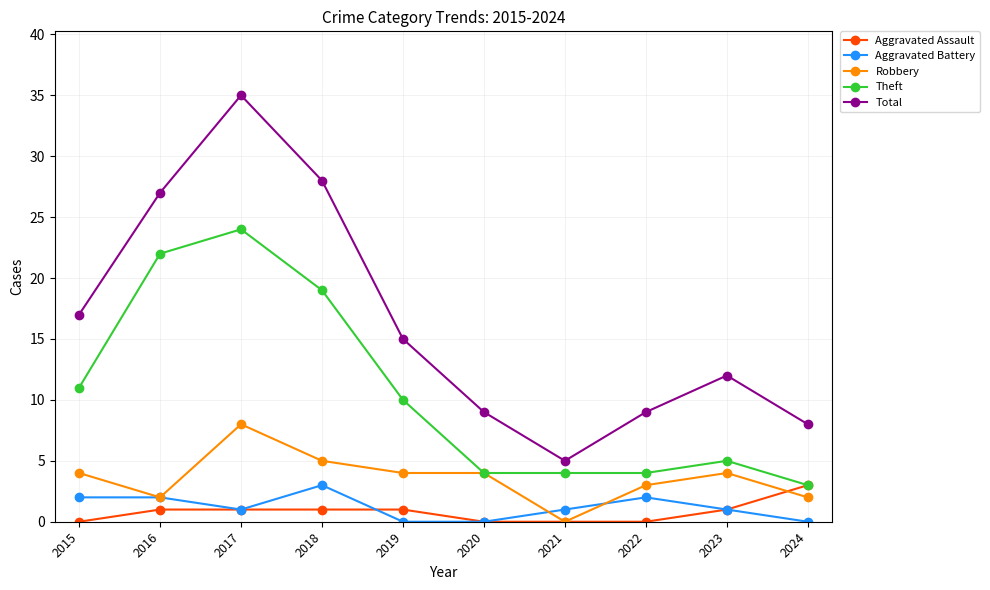

Does the chart have visible grid lines?

Yes